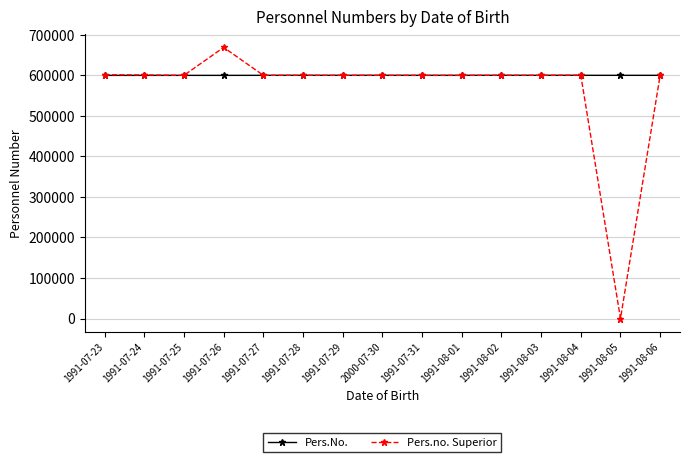

The value of Pers.no. Superior at 1991-07-31 is 1056375. True or false?

False